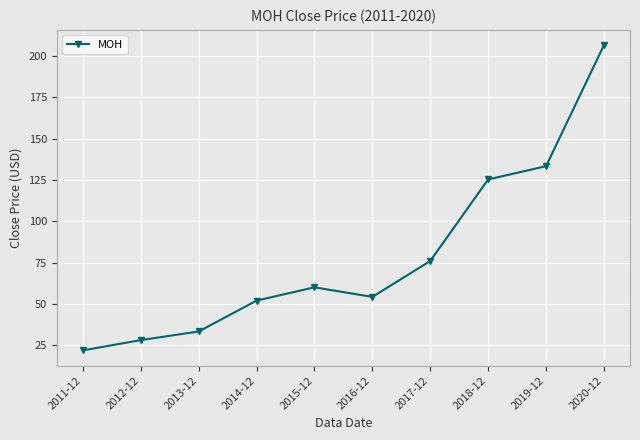

Rank the categories by value from lowest to highest.

2011-12, 2012-12, 2013-12, 2014-12, 2016-12, 2015-12, 2017-12, 2018-12, 2019-12, 2020-12